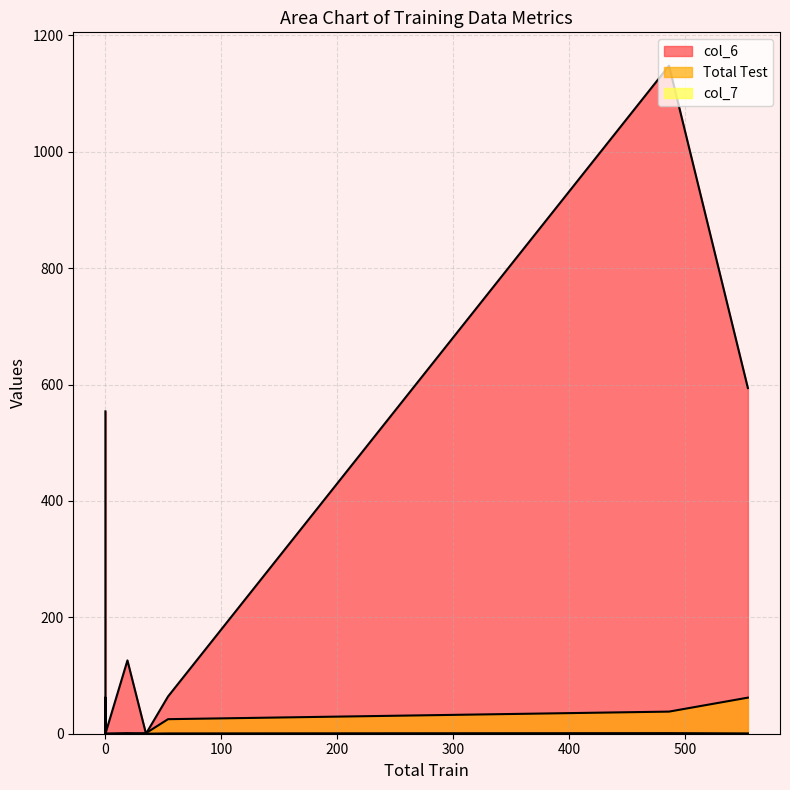

Which series has the widest spread of values?

col_6